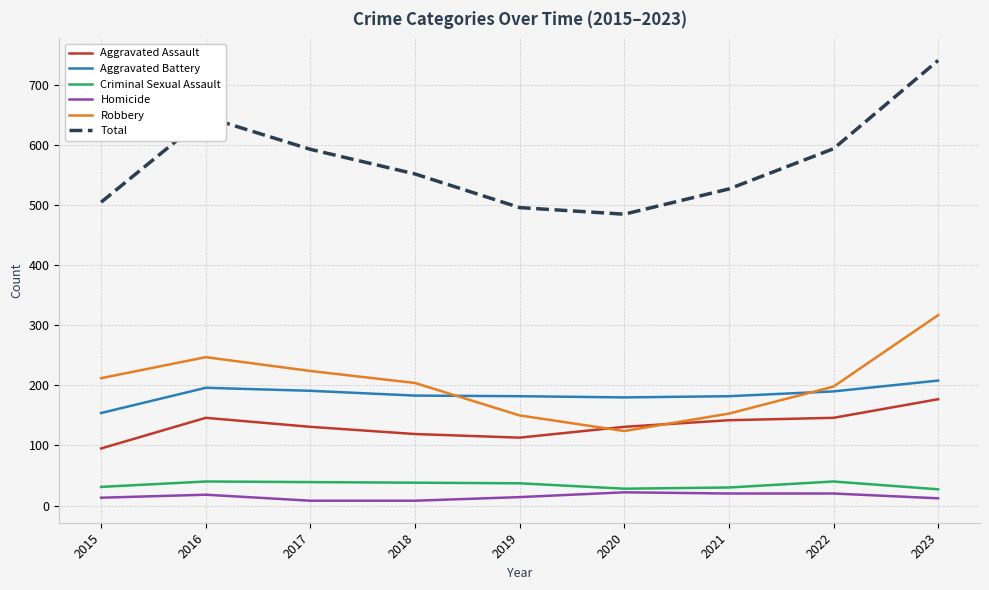

Does the chart have visible grid lines?

Yes